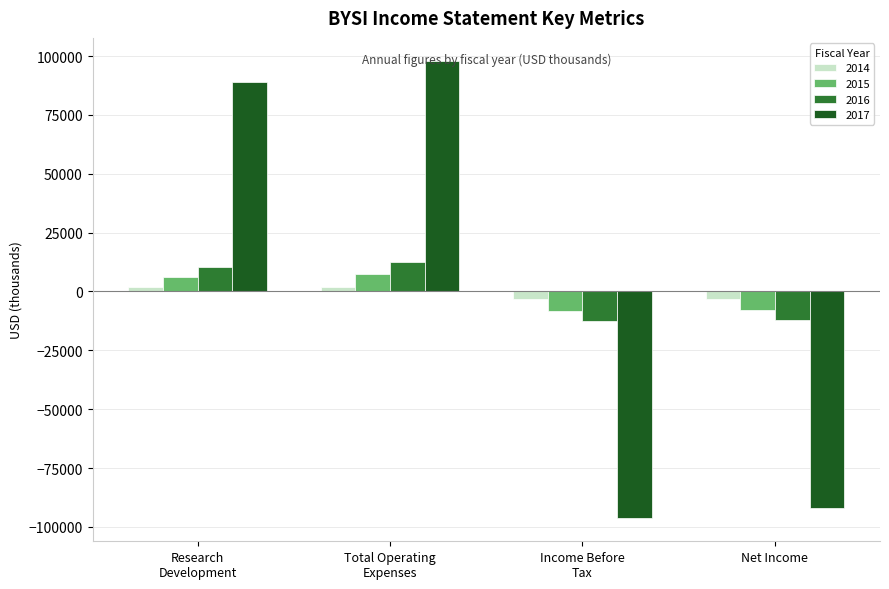

What is the maximum value shown in the chart?

98000